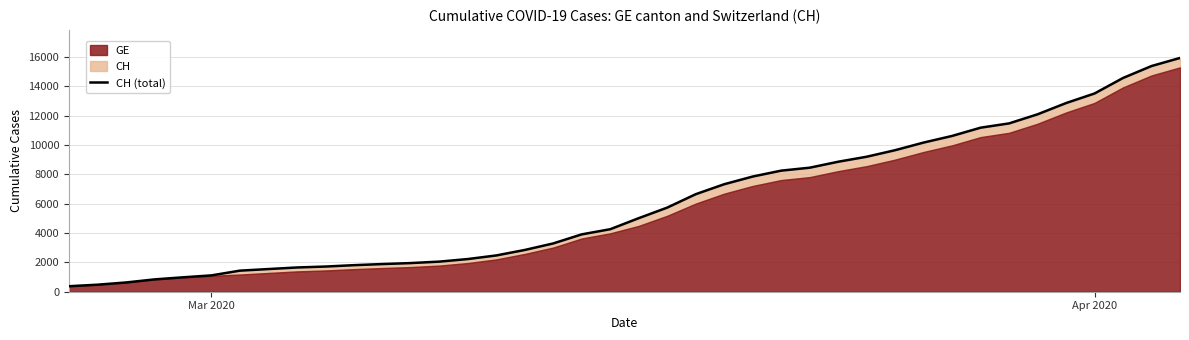

What is the value of the 15th point from the left?

2226